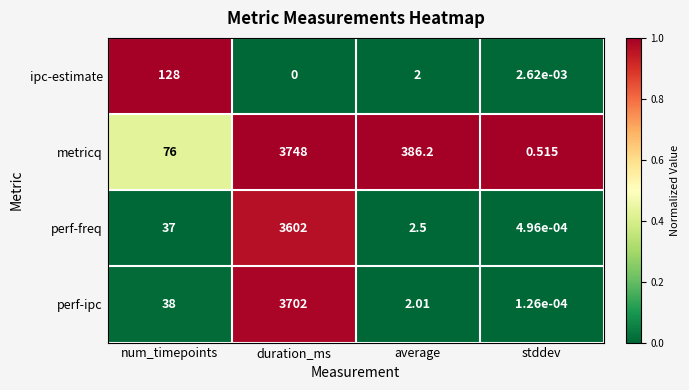

Which series changed the most between num_timepoints and average?

metricq